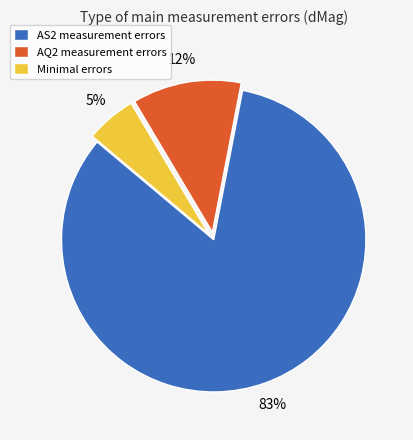

True or false: Minimal errors accounts for 5% of the total.

True